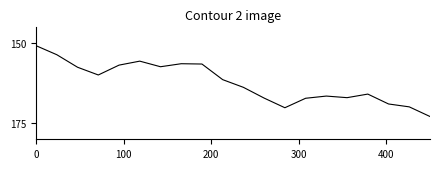

What is the difference between the maximum and minimum values?

22.1